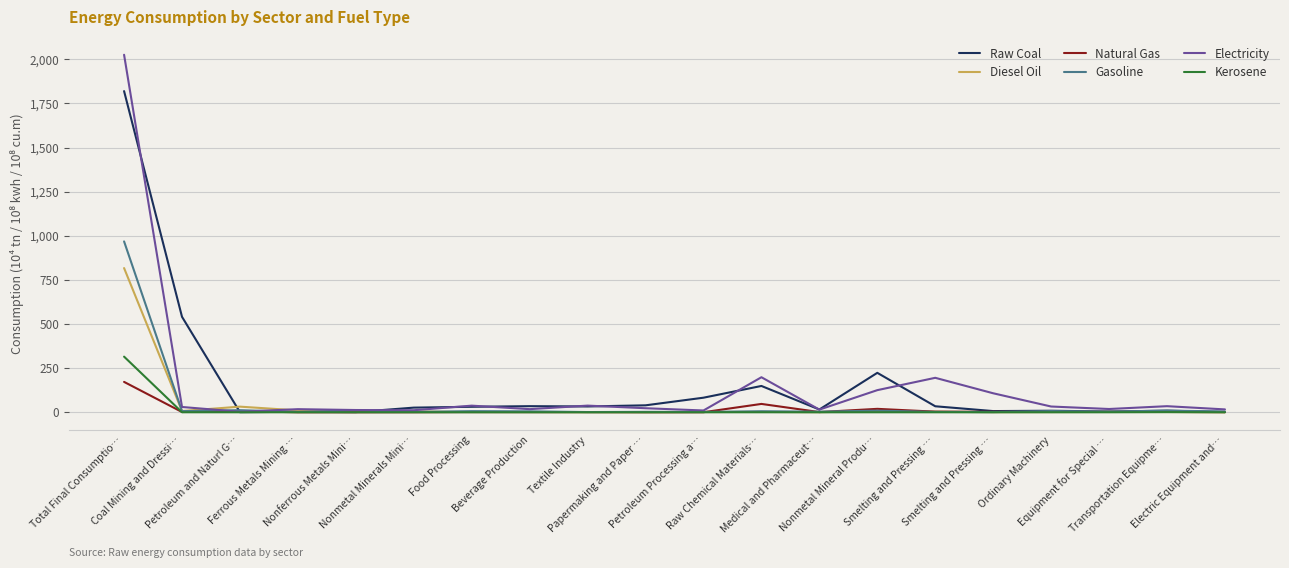

What are all the series names shown in the legend?

Raw Coal, Diesel Oil, Natural Gas, Gasoline, Electricity, Kerosene